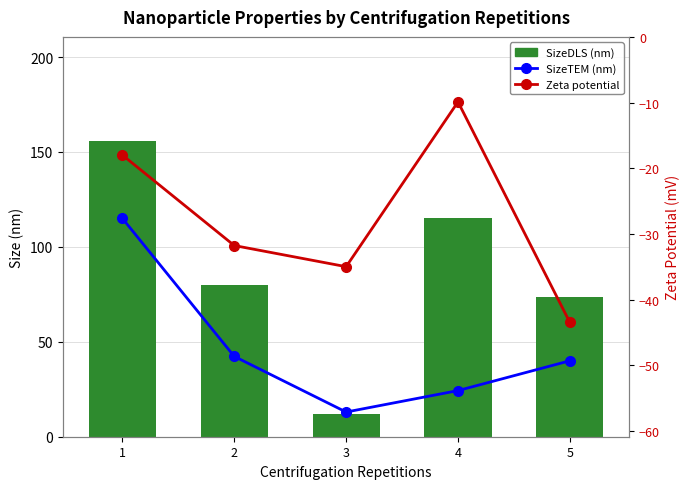

Where is SizeDLS (nm) nearest to the value 84?

2